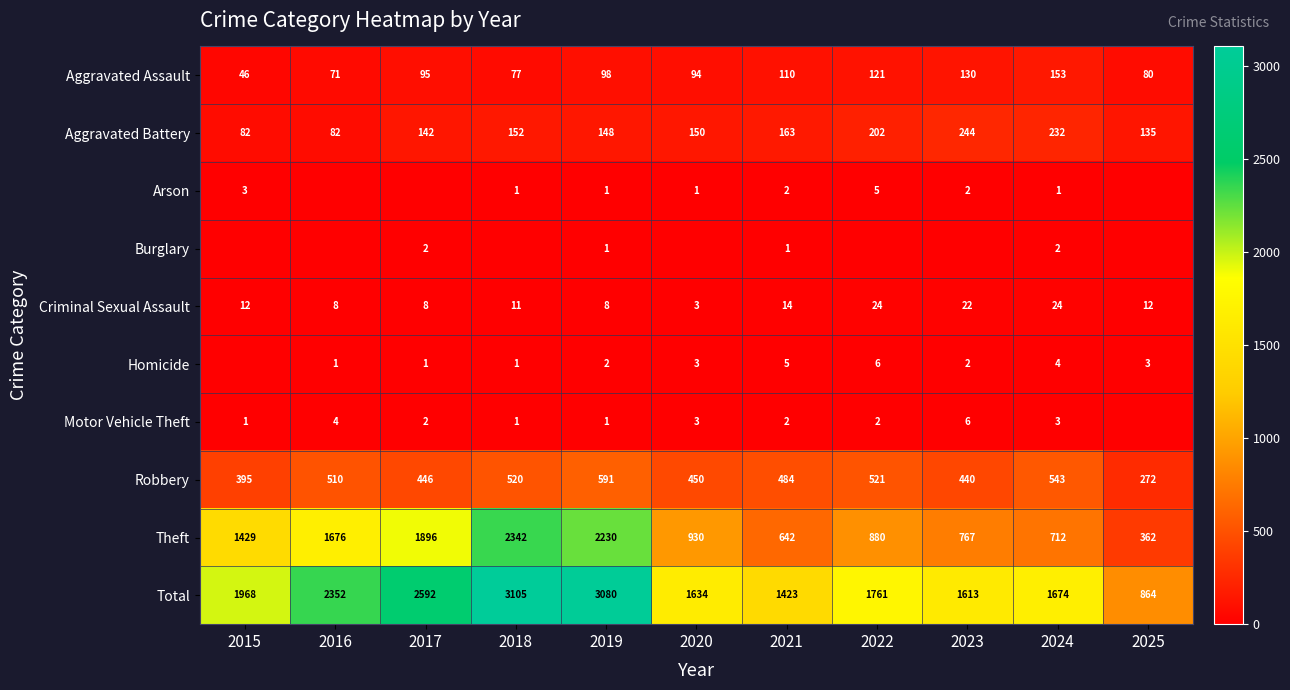

What value does the Aggravated Battery series have at 2018, to the nearest 5?

150